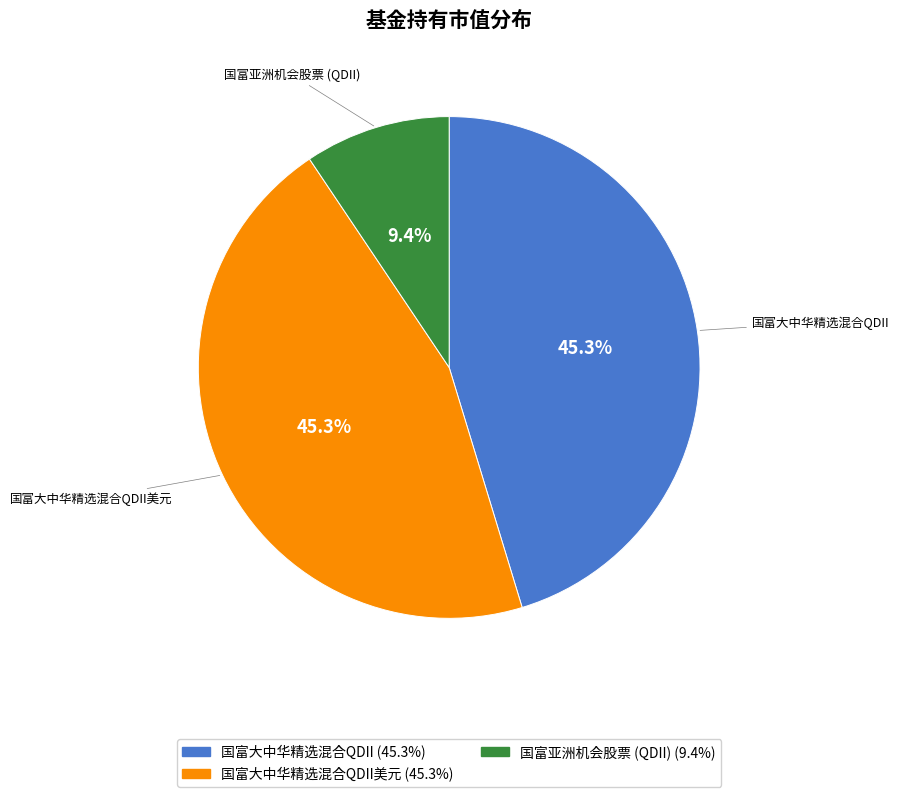

Is there a majority slice in this chart?

No